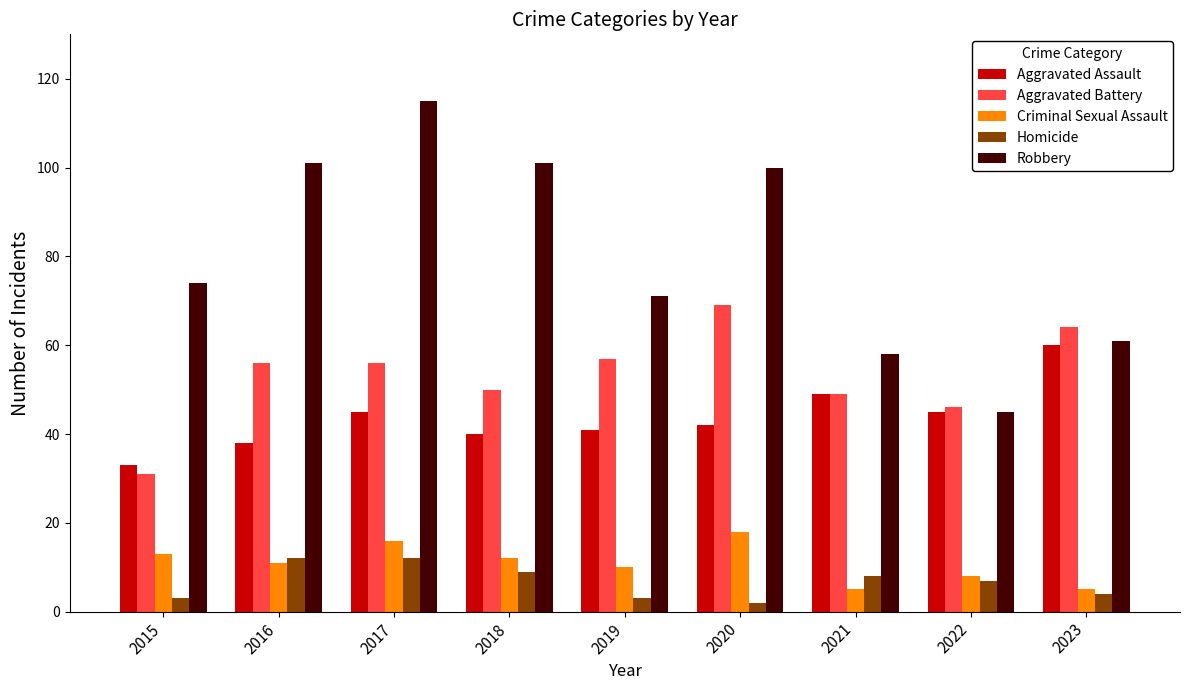

What is the average value of the Aggravated Battery series?

53